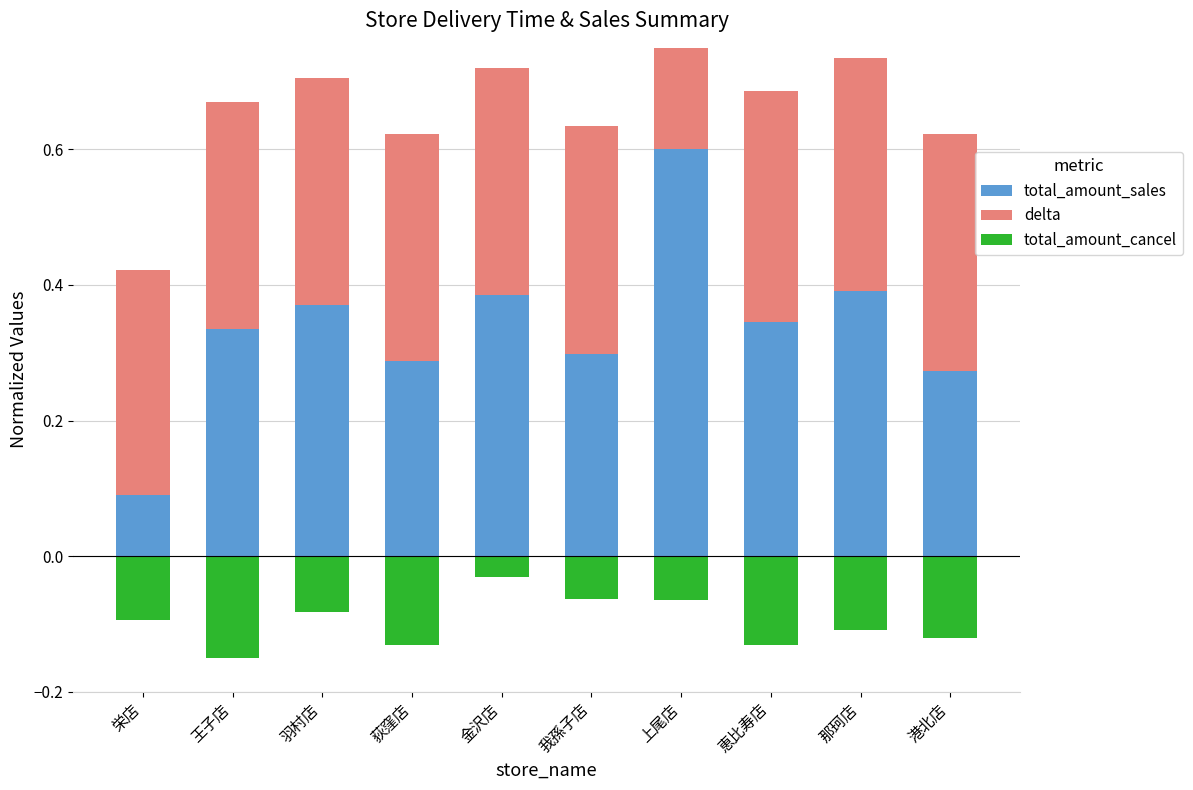

What is the spread (max minus min) of values at 王子店?

0.5